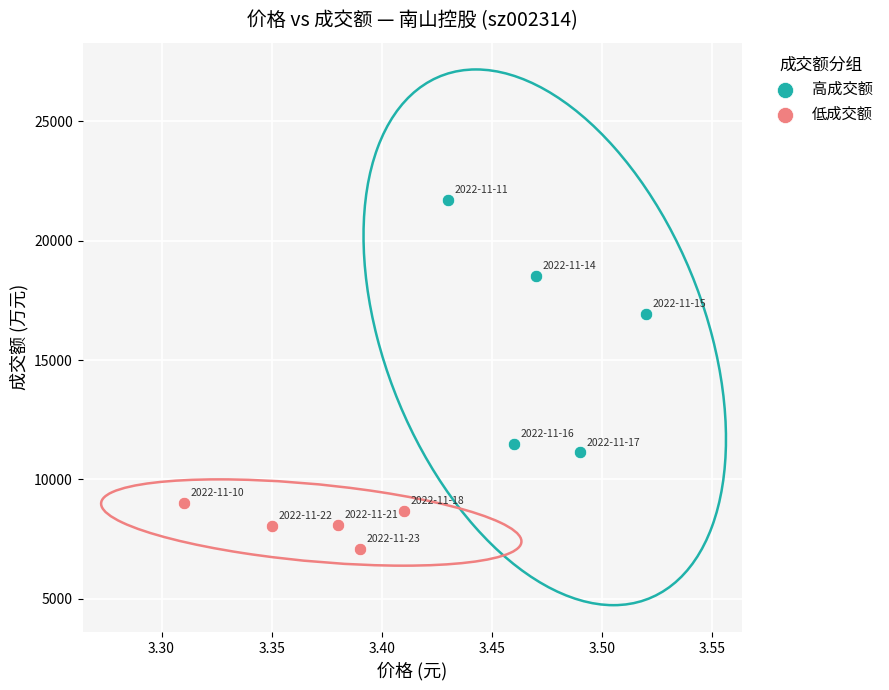

Which series reaches the maximum Y coordinate?

高成交额